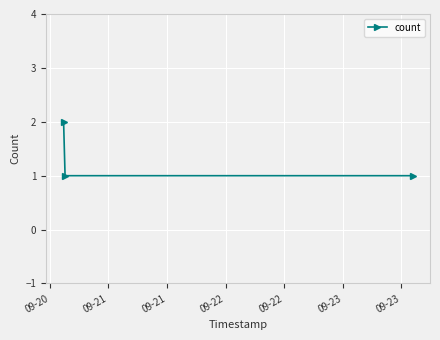

What is the sum of all values?

4